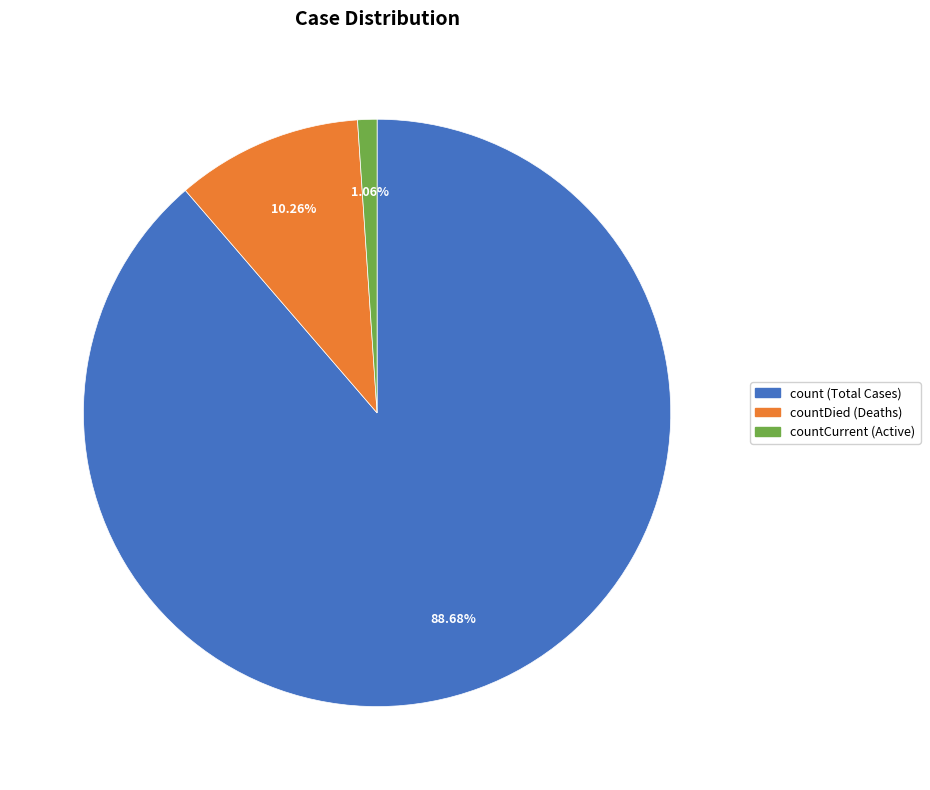

Is there a majority slice in this chart?

Yes